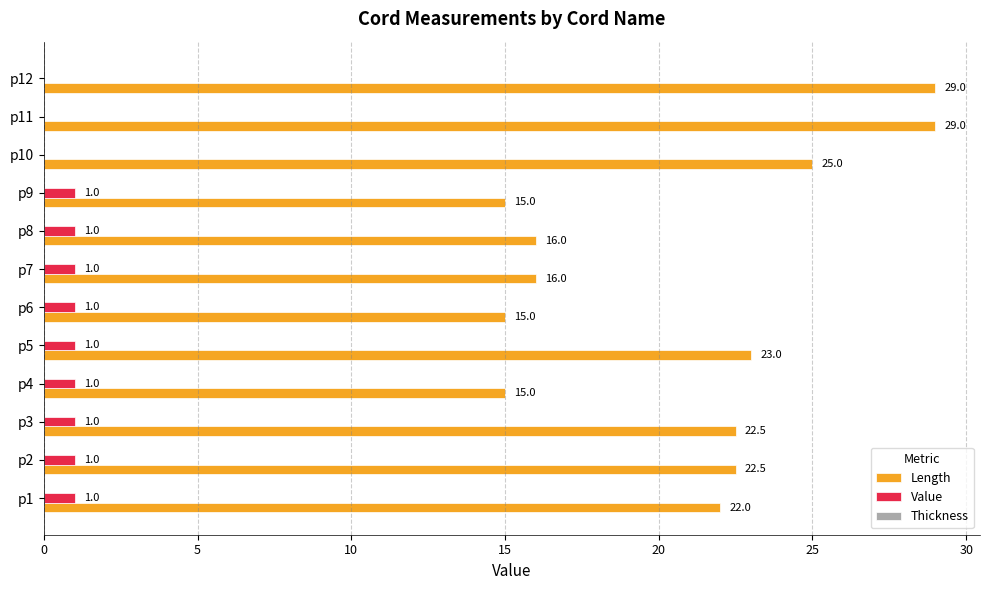

Is the value of Length at p3 greater than the value of Value at p9?

Yes